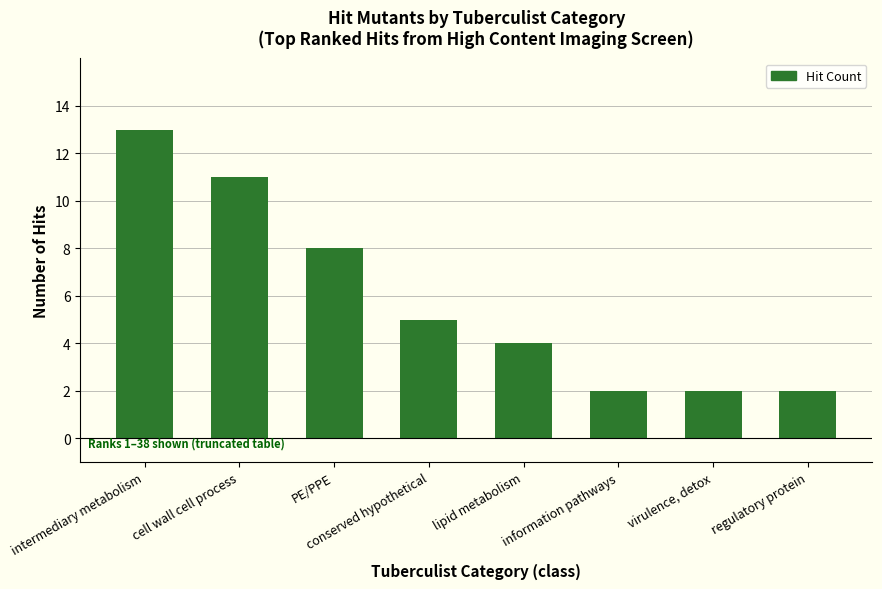

What is the maximum value shown in the chart?

13